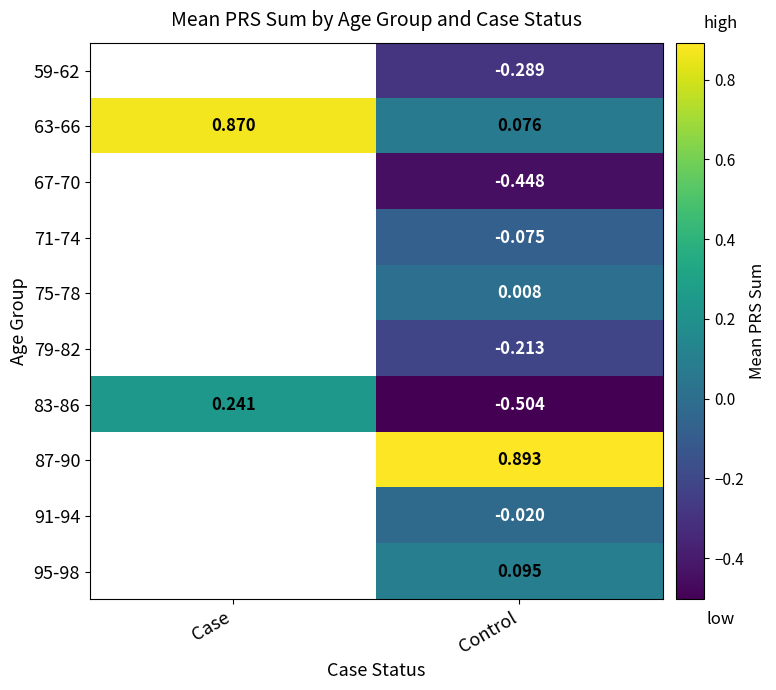

List the labels in order of 83-86 value, largest first.

Case, Control